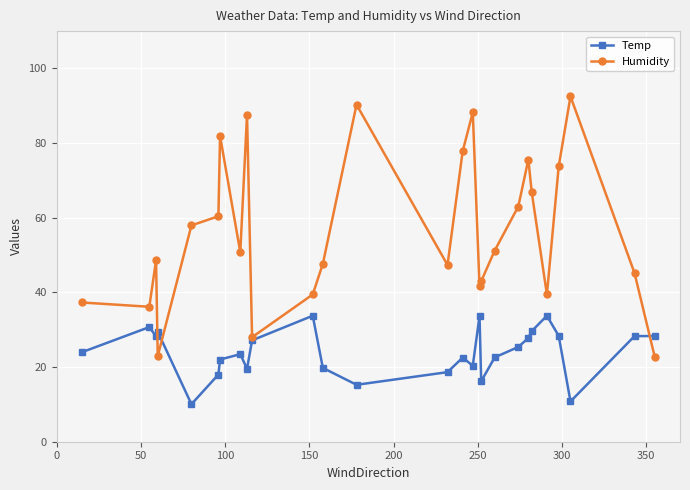

Which series has the largest range (max minus min)?

Humidity